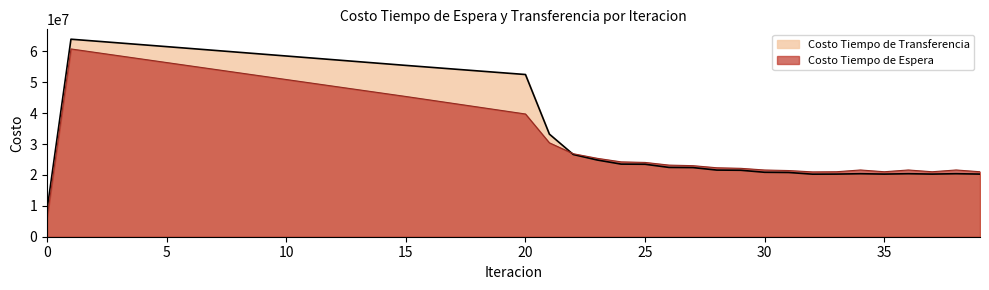

Which series has the widest spread of values?

Costo Tiempo de Transferencia